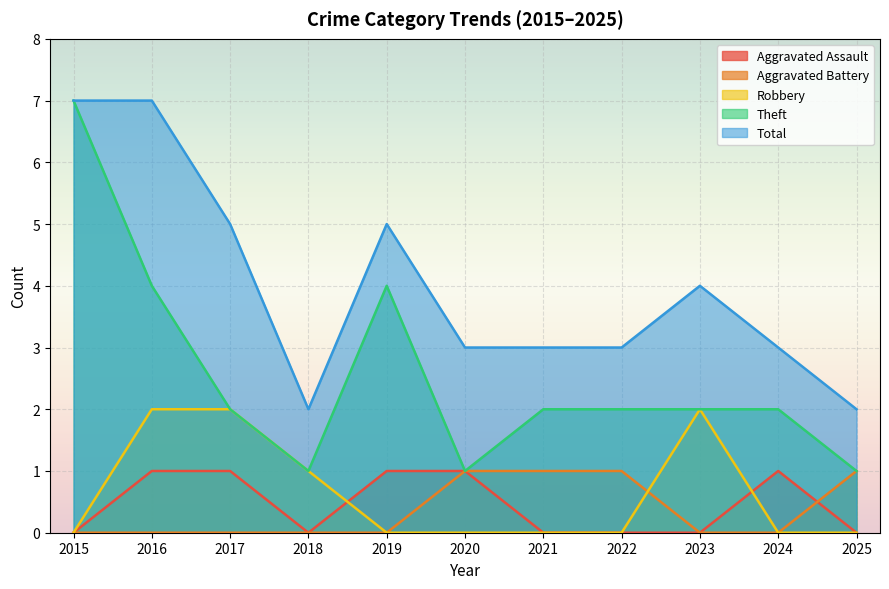

At which label is Robbery closest to 1?

2018